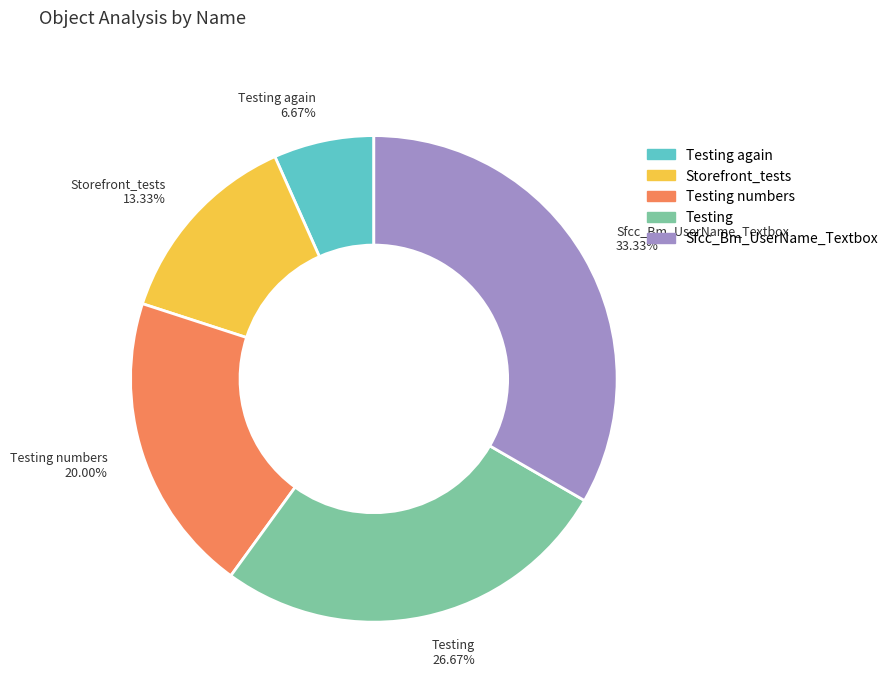

Which slice is the smallest?

Testing again